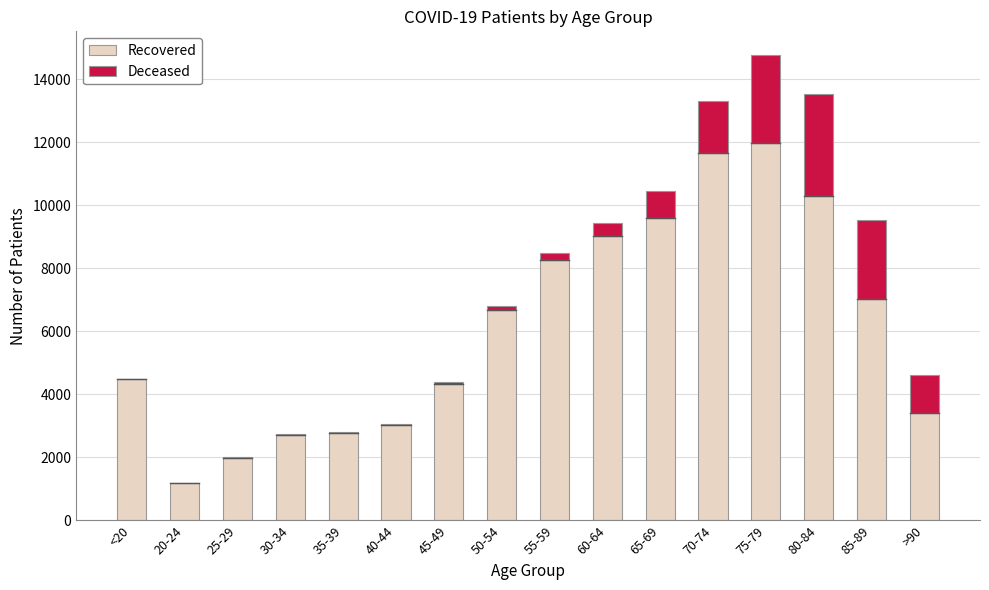

What is the highest value of the Recovered series?

11981